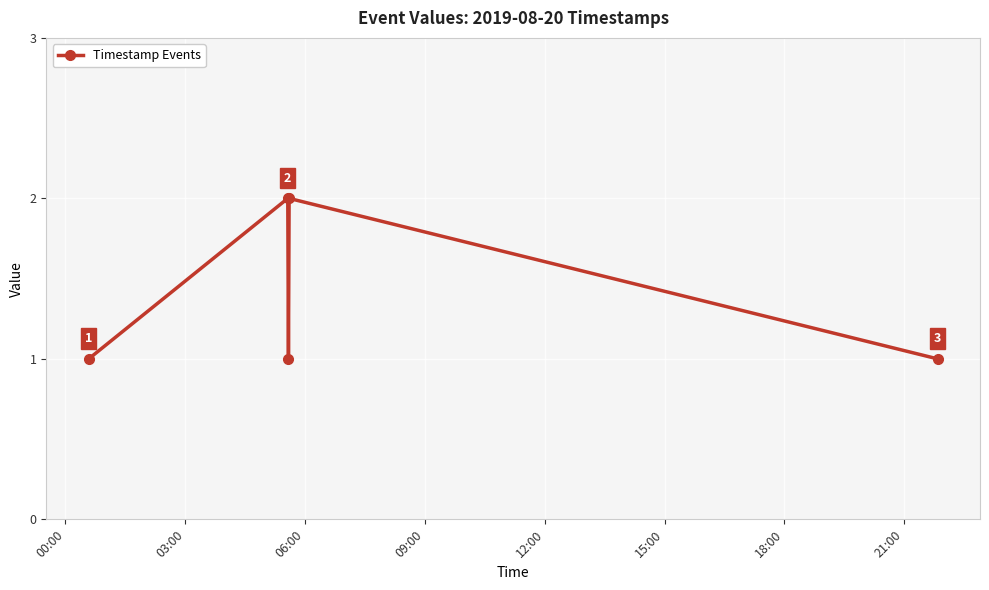

True or false: the data has more than 2 interior local peaks.

False